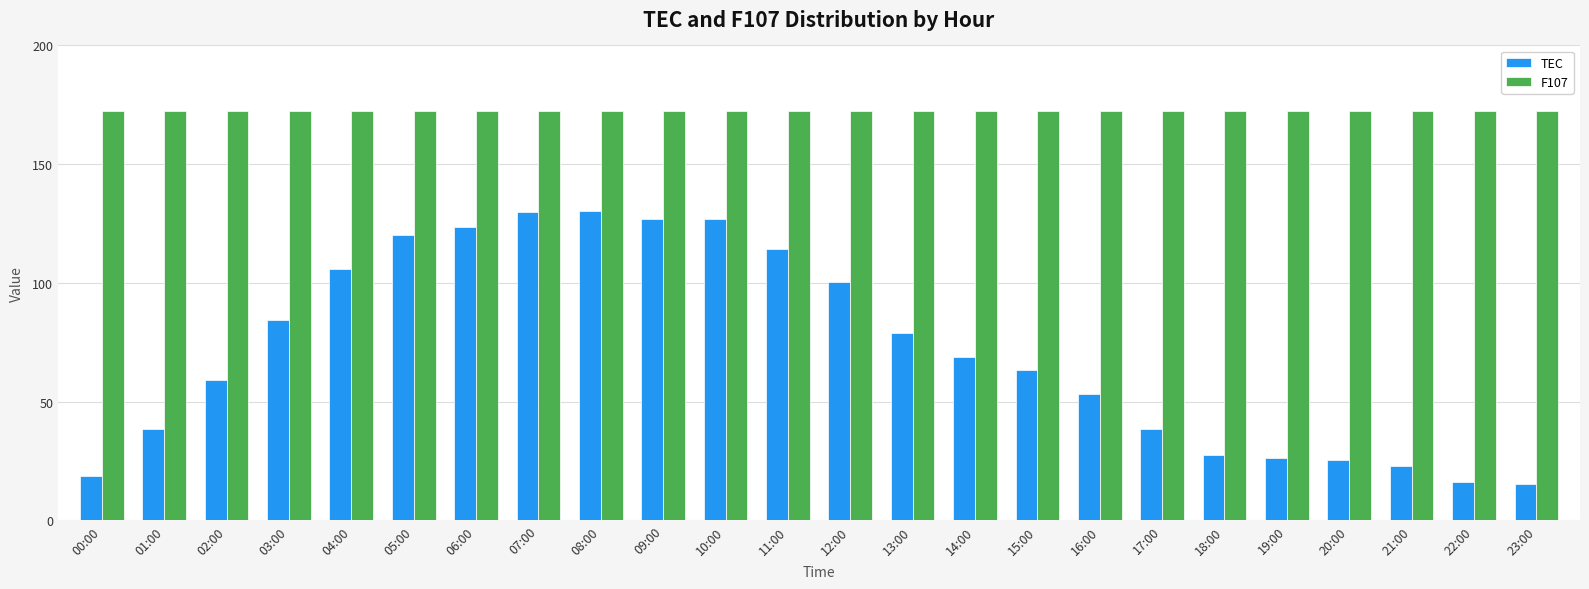

What is the spread (max minus min) of values at 16:00?

119.4